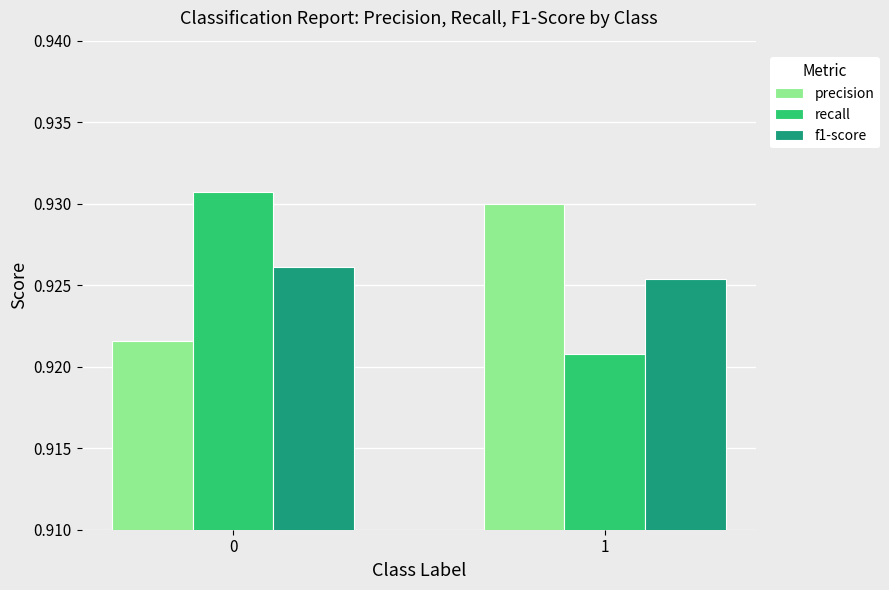

The precision series shows 0.5 at 0. True or false?

False